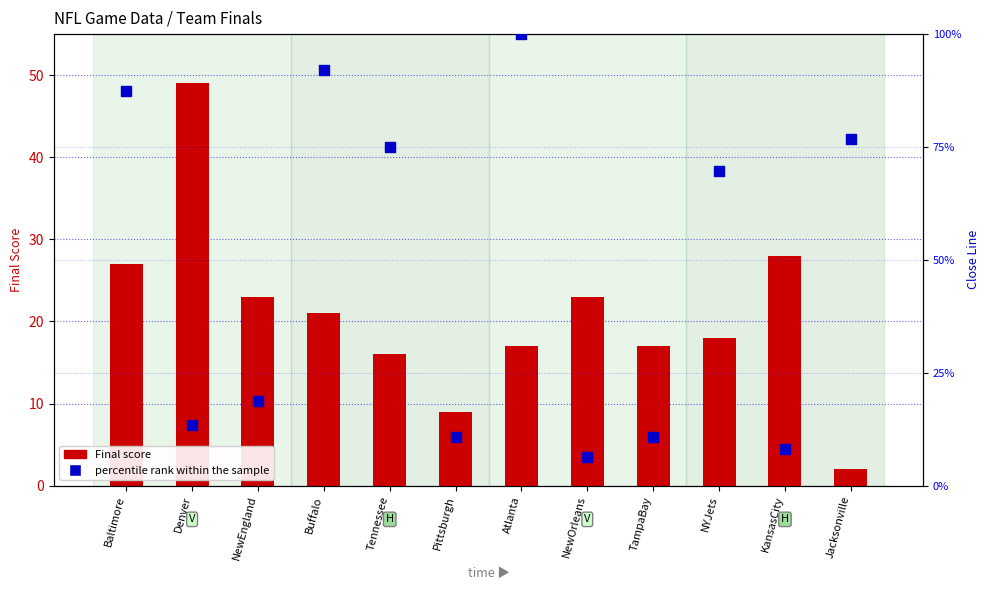

What is the change in value from Buffalo to Pittsburgh?

-81.2